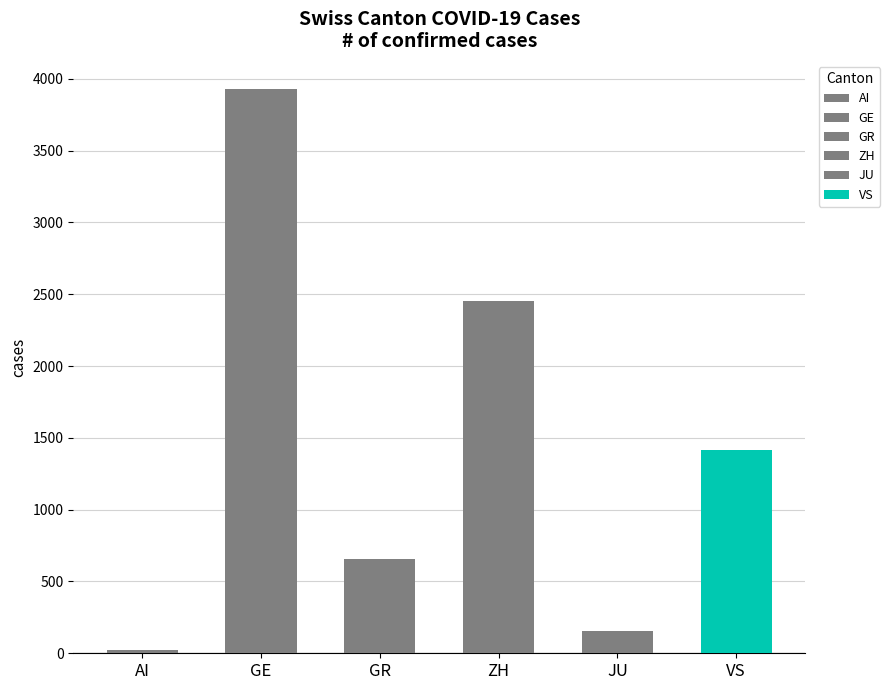

What is the average value?

1438